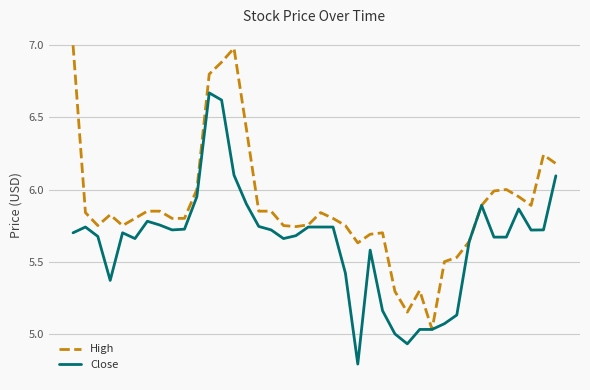

What is the lowest value of the Close series?

4.8